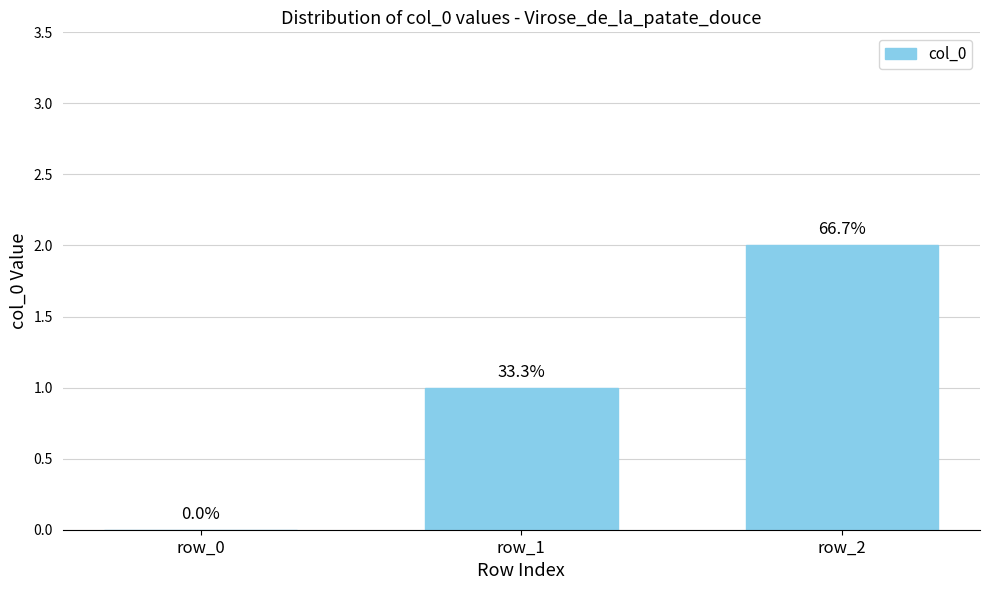

What is the value of the 3rd bar from the left?

2